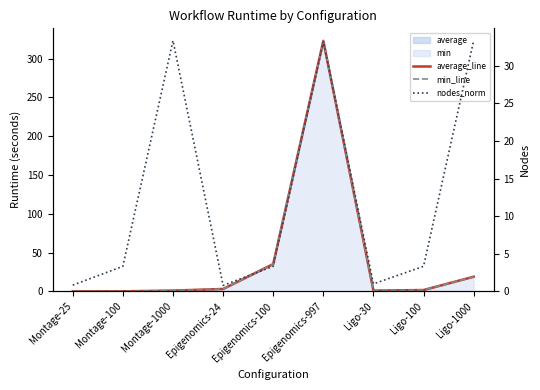

The average_line series shows 0.7 at Ligo-30. True or false?

False